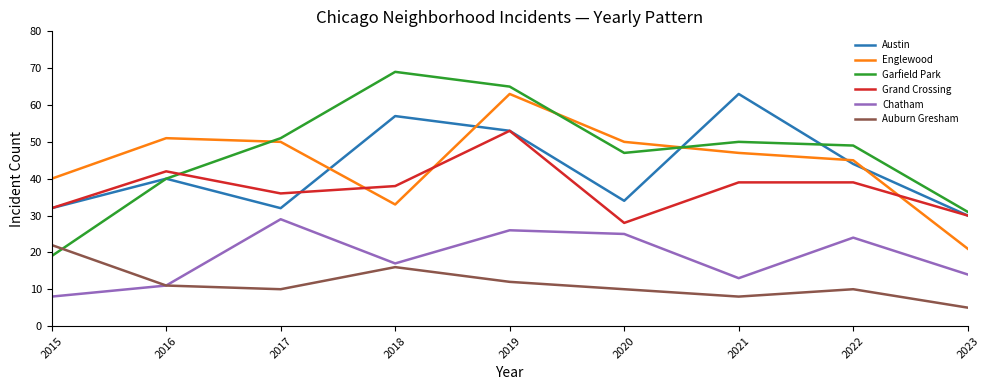

How many lines are shown in the chart?

6